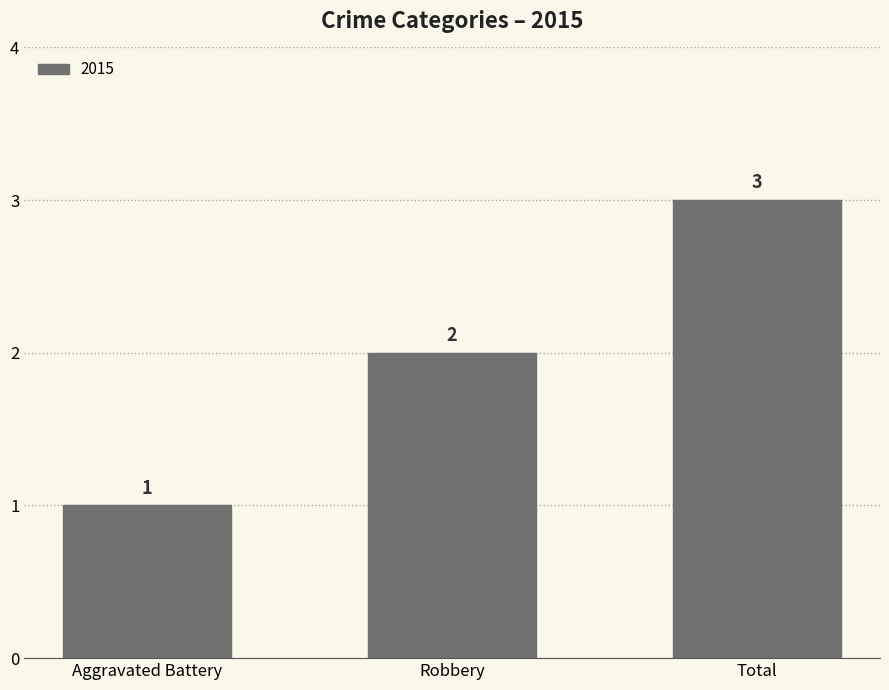

Which has a higher value, Total or Aggravated Battery?

Total